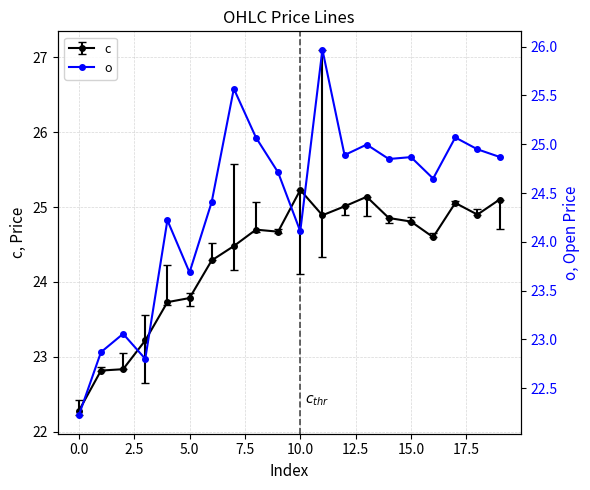

The chart shows a value of 32.5 at 0.0. True or false?

False